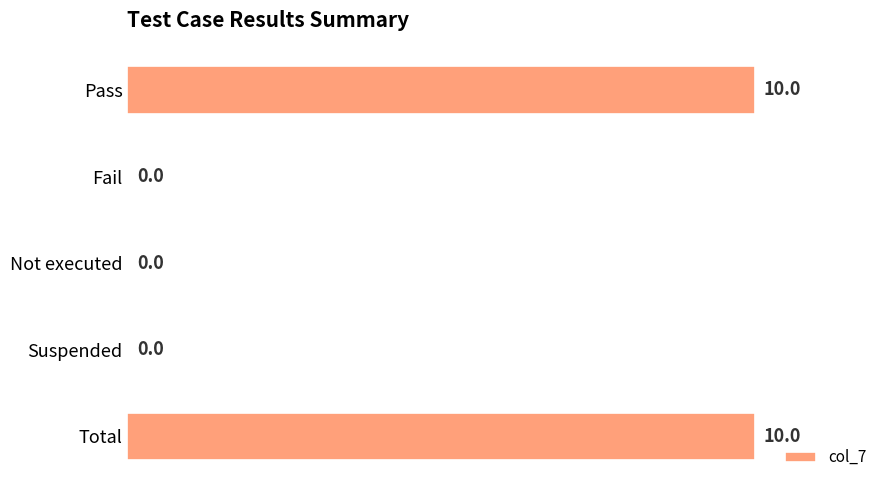

Is it true that the value at Not executed is 5?

False